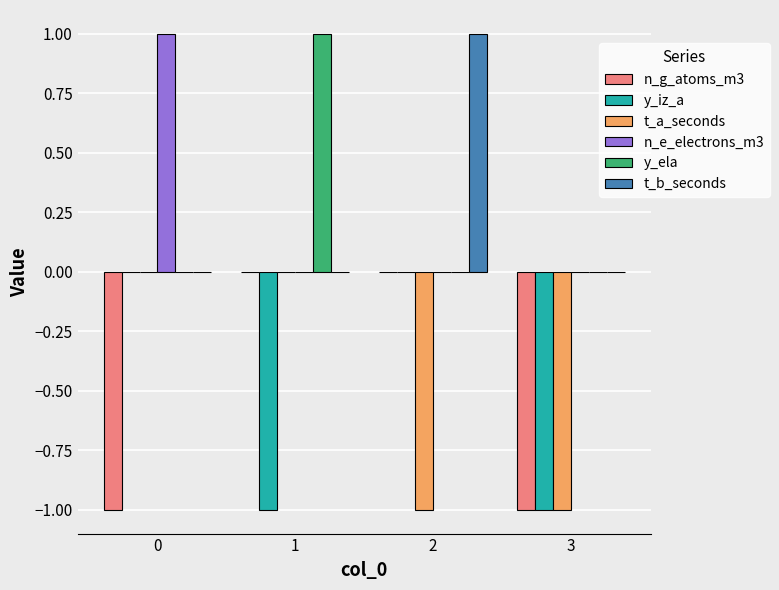

The value of y_ela at 1 is 2. True or false?

False